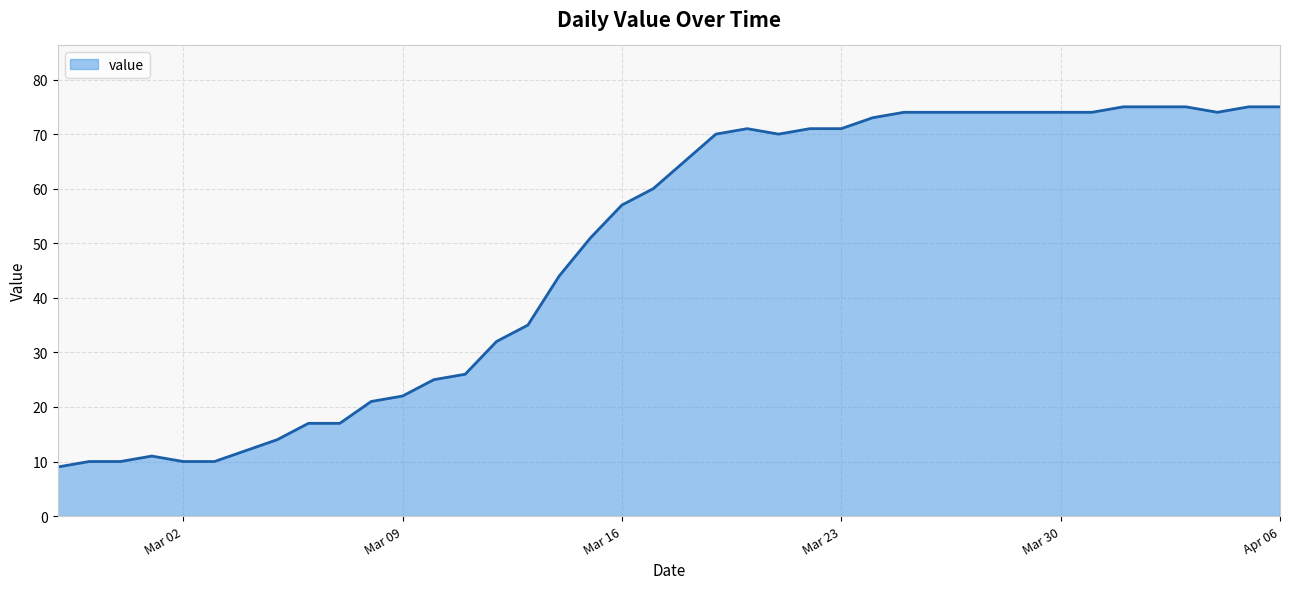

What is the greatest value displayed?

75